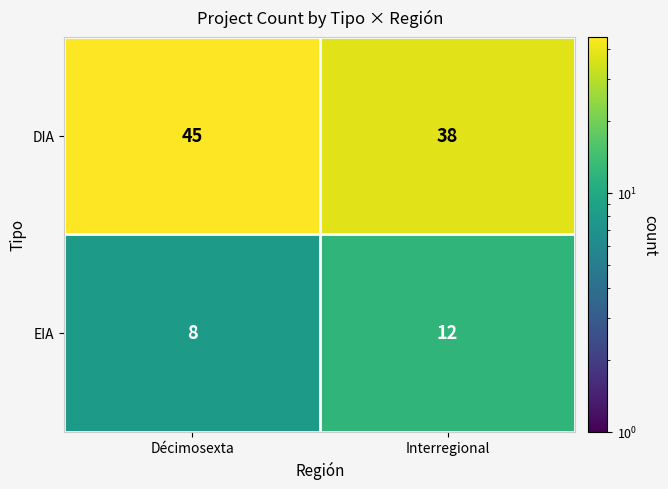

Rank the series at Interregional from lowest to highest value.

EIA, DIA